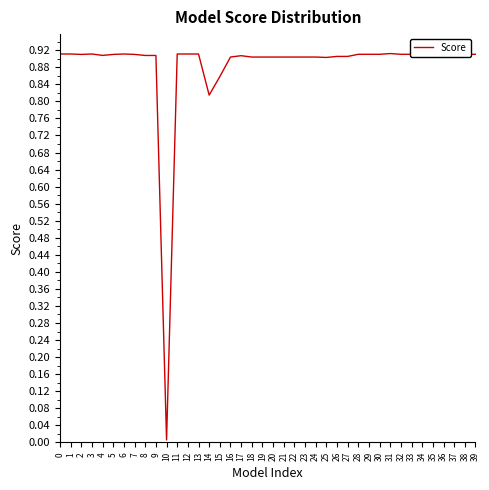

Which category has the lowest value across all series?

10